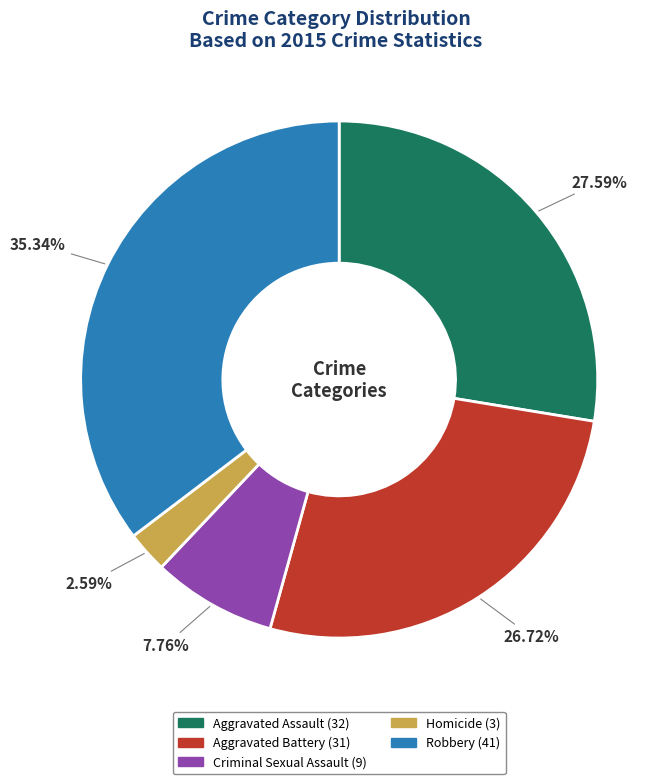

Which slice is the smallest?

Homicide